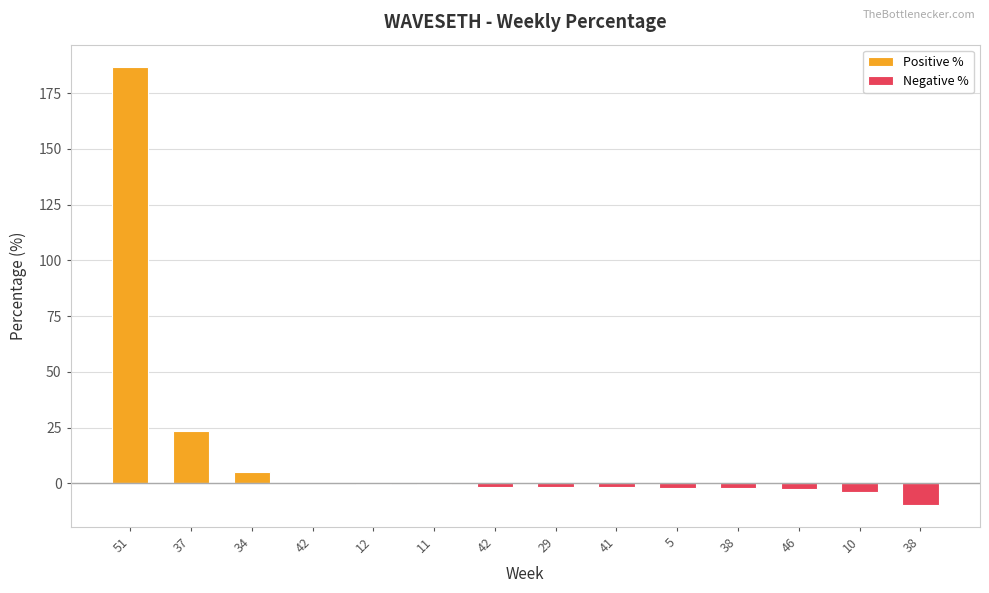

At which label is the value closest to 88?

37